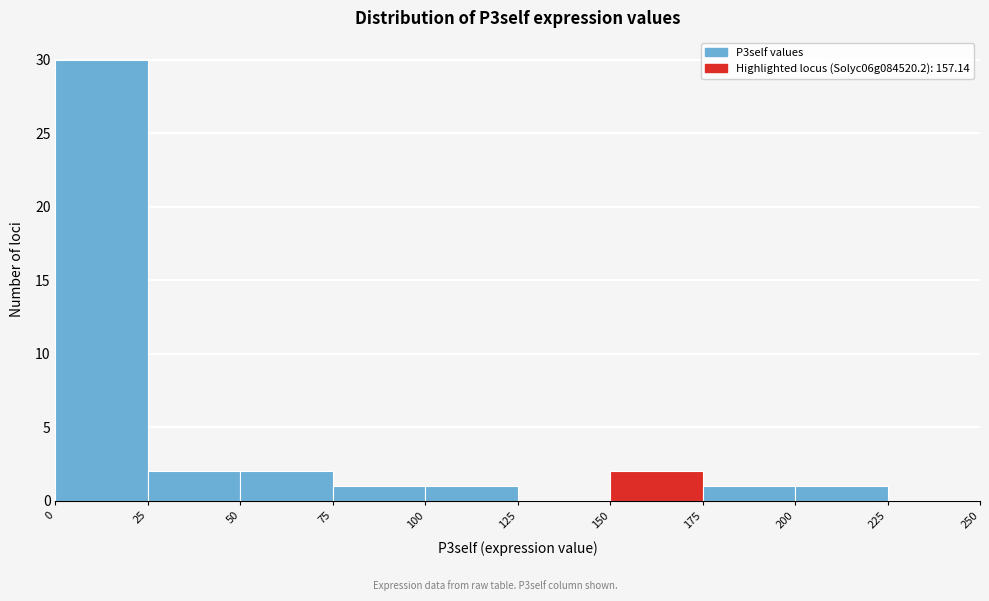

Reading left to right, list every bar in this chart as the range it spans on the x-axis followed by its height. The values are not printed on the chart, so give them approximately, as read against the axis.

0 to 25: 30
25 to 50: 2
50 to 75: 2
75 to 100: 1
100 to 125: 1
125 to 150: 0
150 to 175: 2
175 to 200: 1
200 to 225: 1
225 to 250: 0